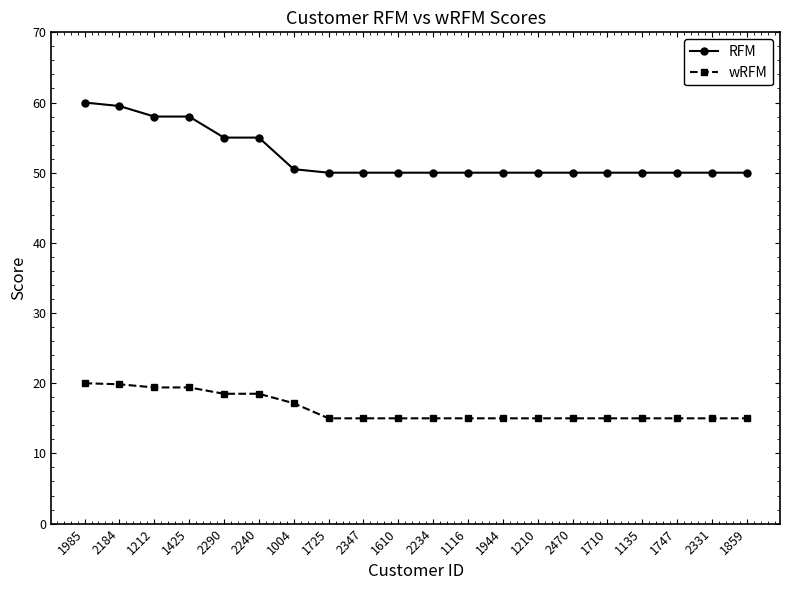

Between 1212 and 1725, which series saw the biggest shift?

RFM